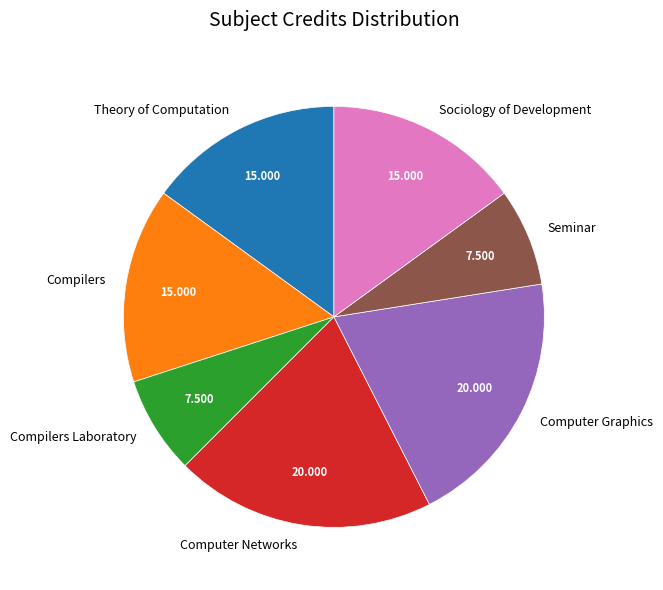

Does Computer Graphics account for over 50% of the chart?

No